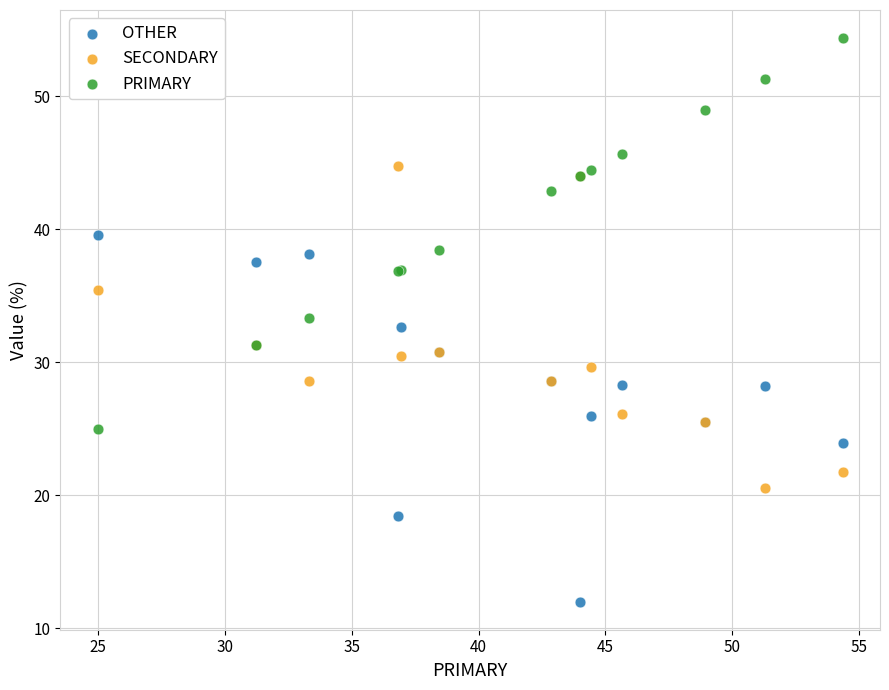

Which series contains the highest Y value?

PRIMARY